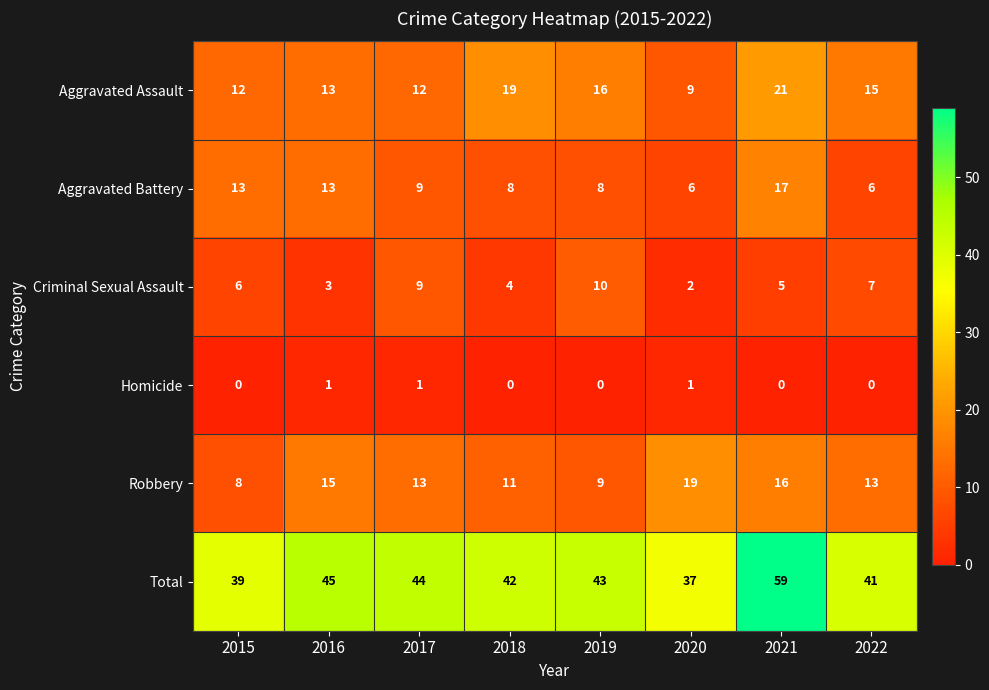

What is the sum of all Criminal Sexual Assault values?

46